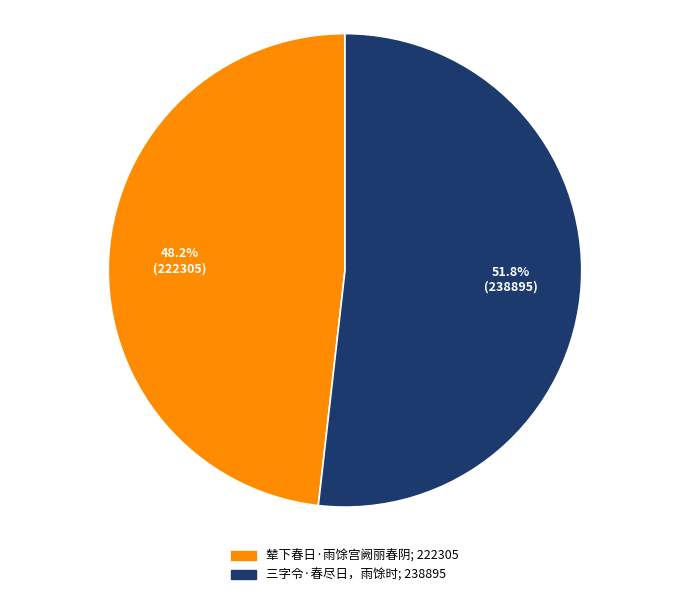

Does any single category account for the majority?

Yes